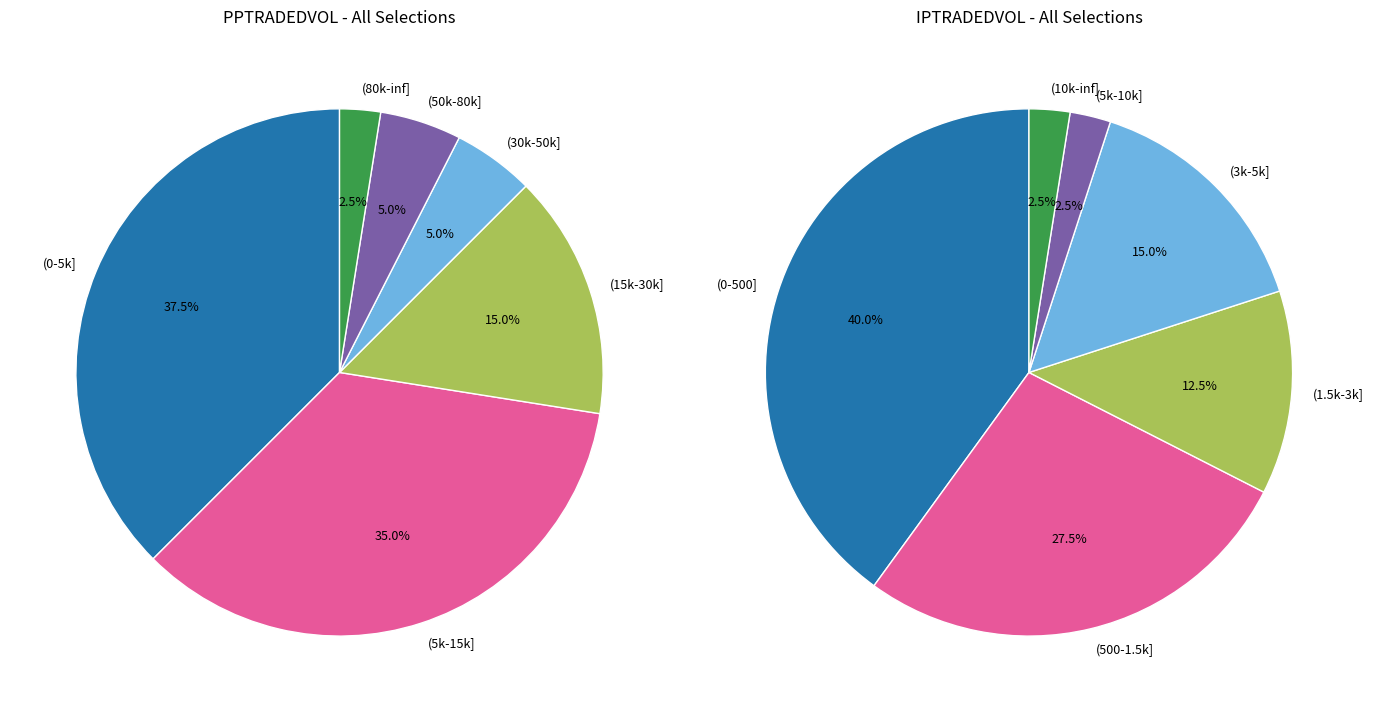

How many segments does this pie chart have?

6